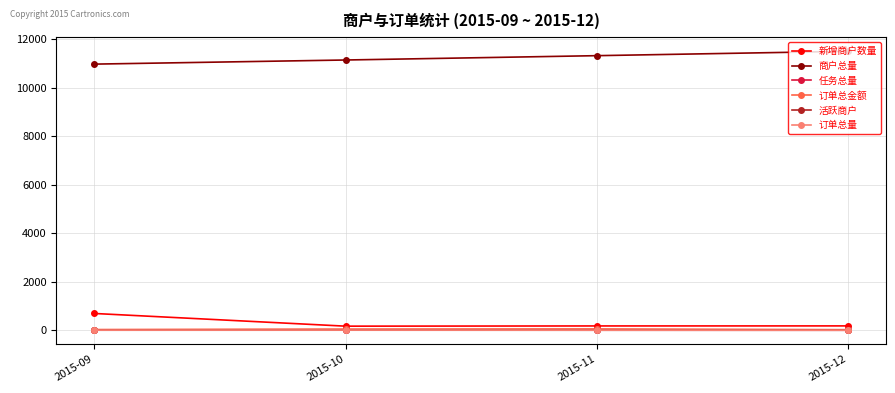

What is the sum of all 订单总金额 values?

163.1